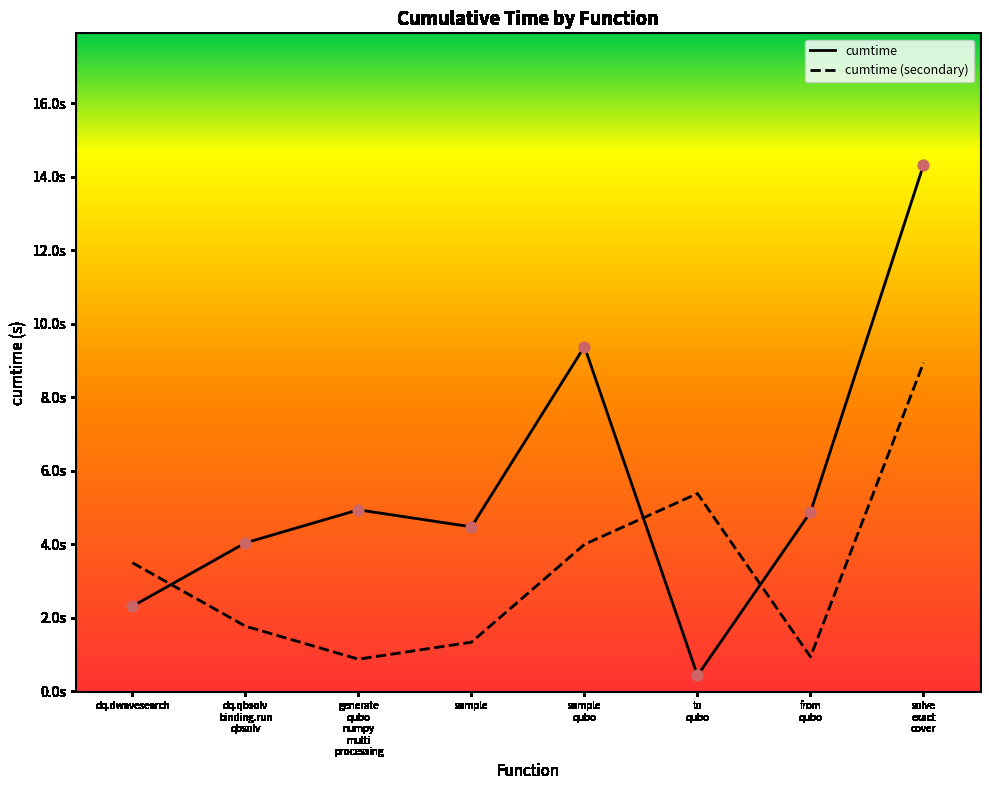

At which category is the sum across all series the highest?

solve
exact
cover